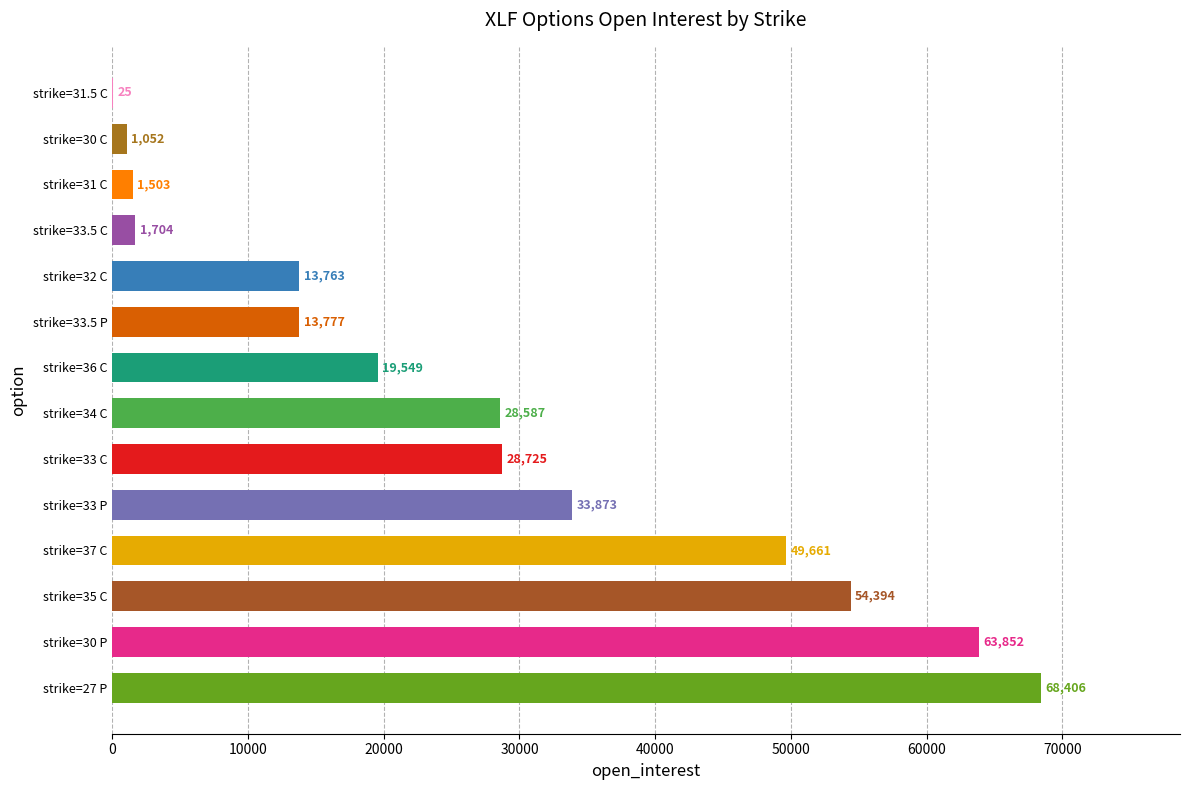

True or false: the data shows 33873 at strike=33 P.

True